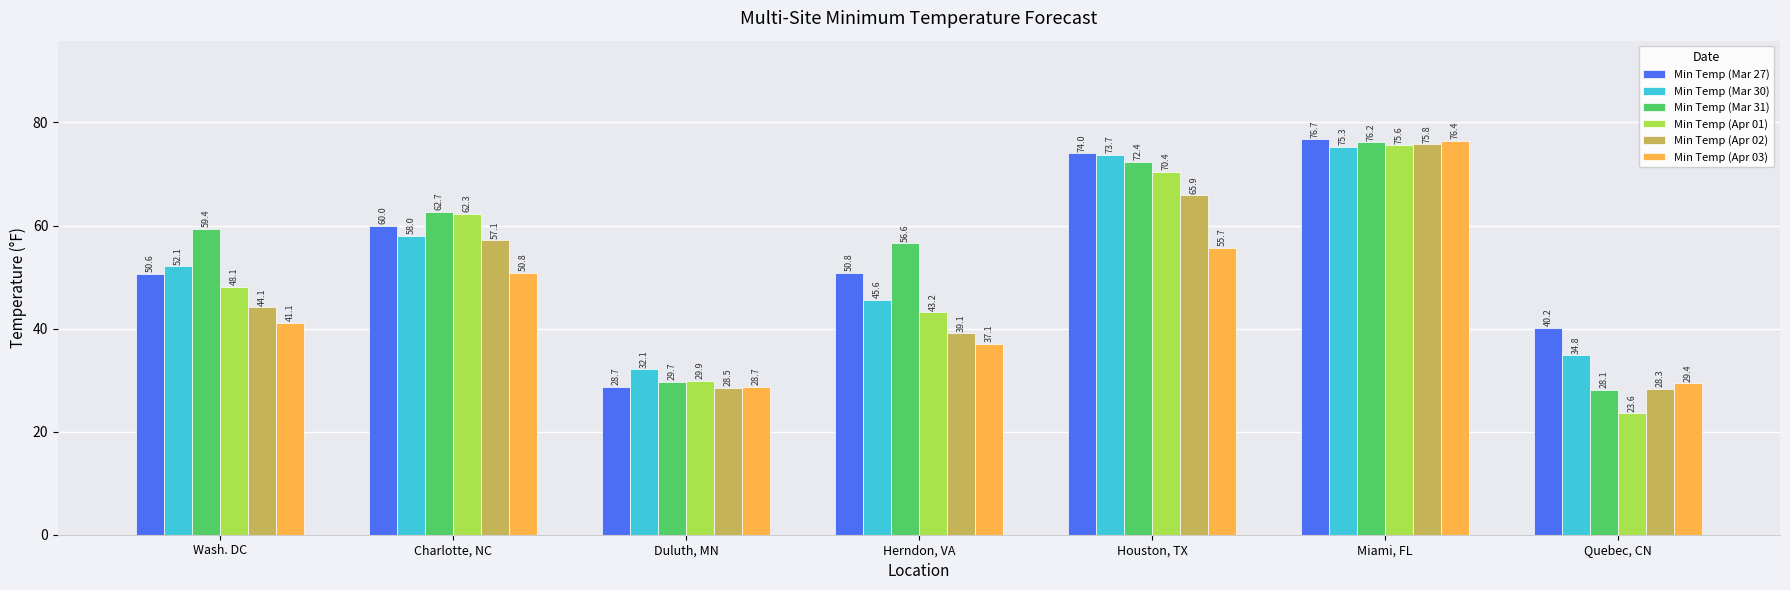

How many bars are there in each group?

6